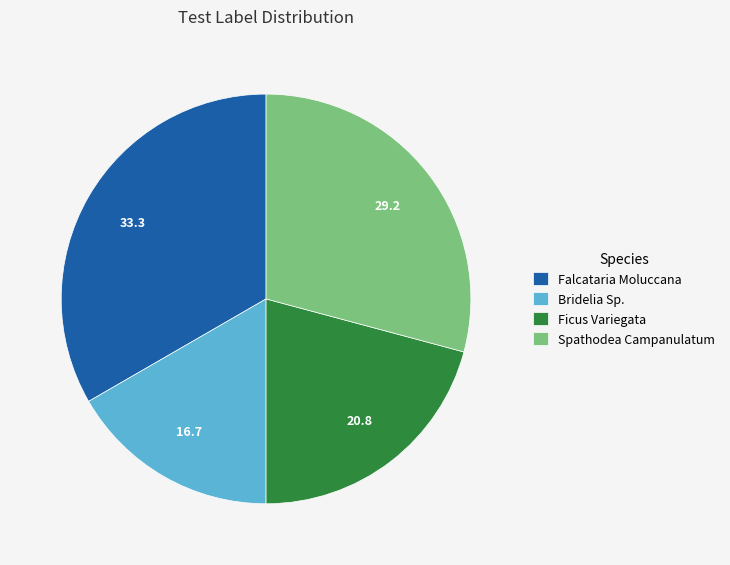

Which has a higher value, Ficus Variegata or Falcataria Moluccana?

Falcataria Moluccana